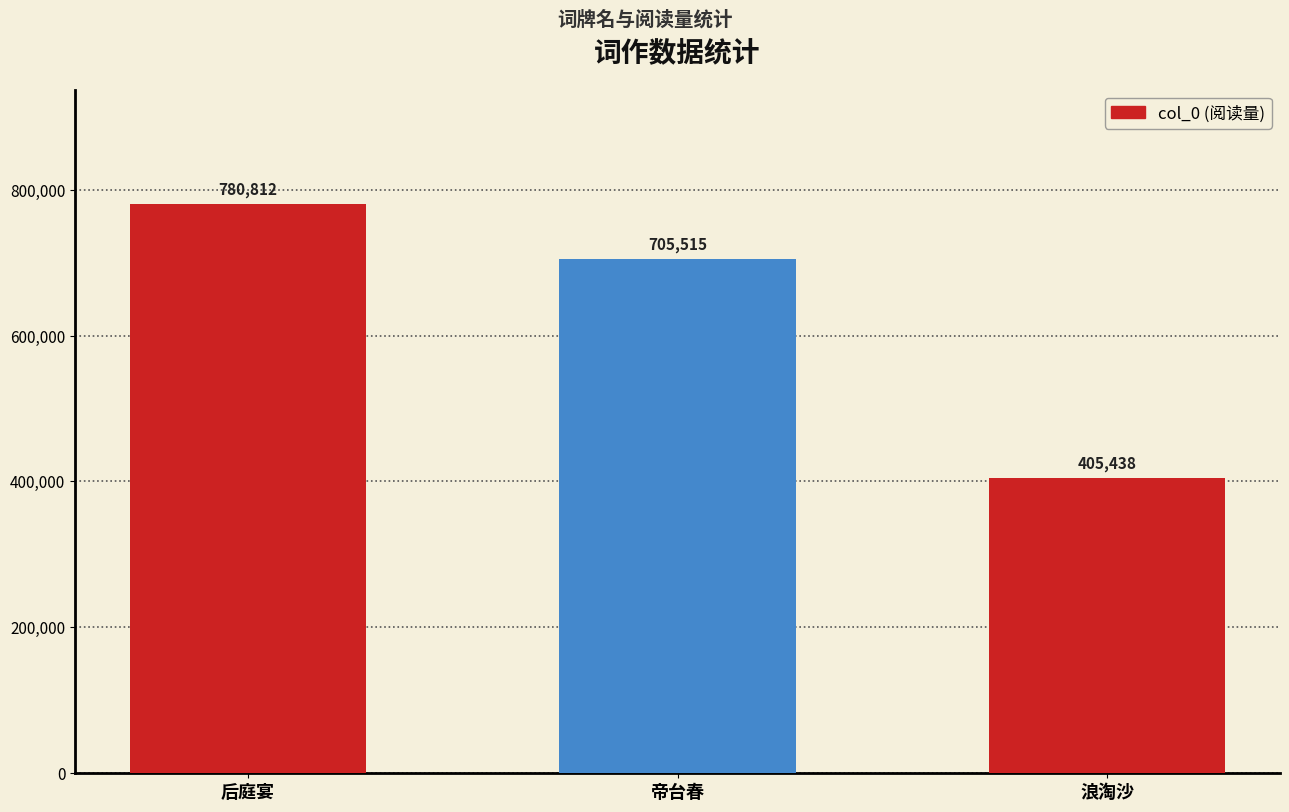

How many values are between 405438 and 780812?

3